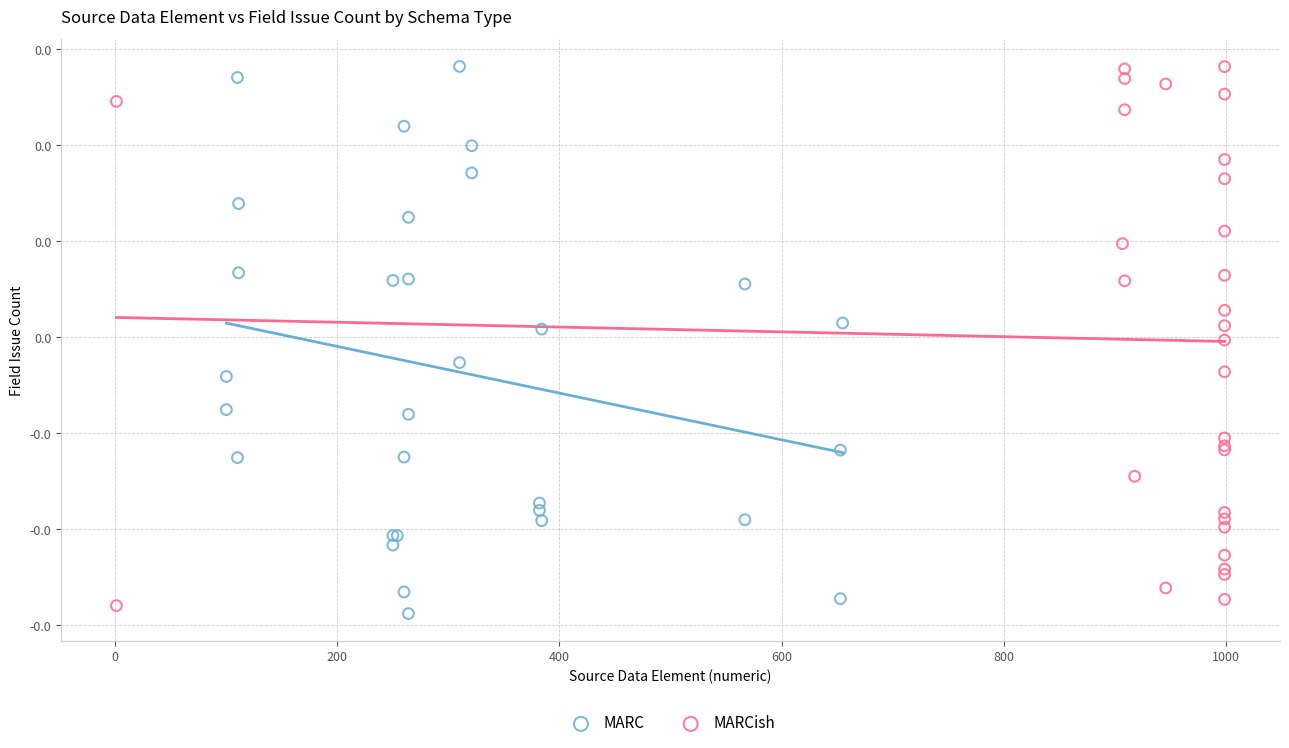

Which series contains the lowest Y value?

MARC